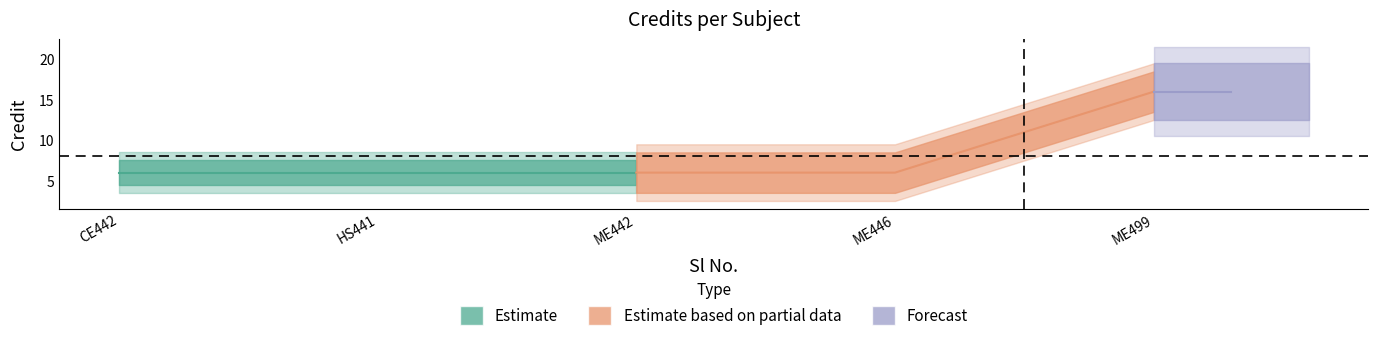

What is the greatest value displayed?

16